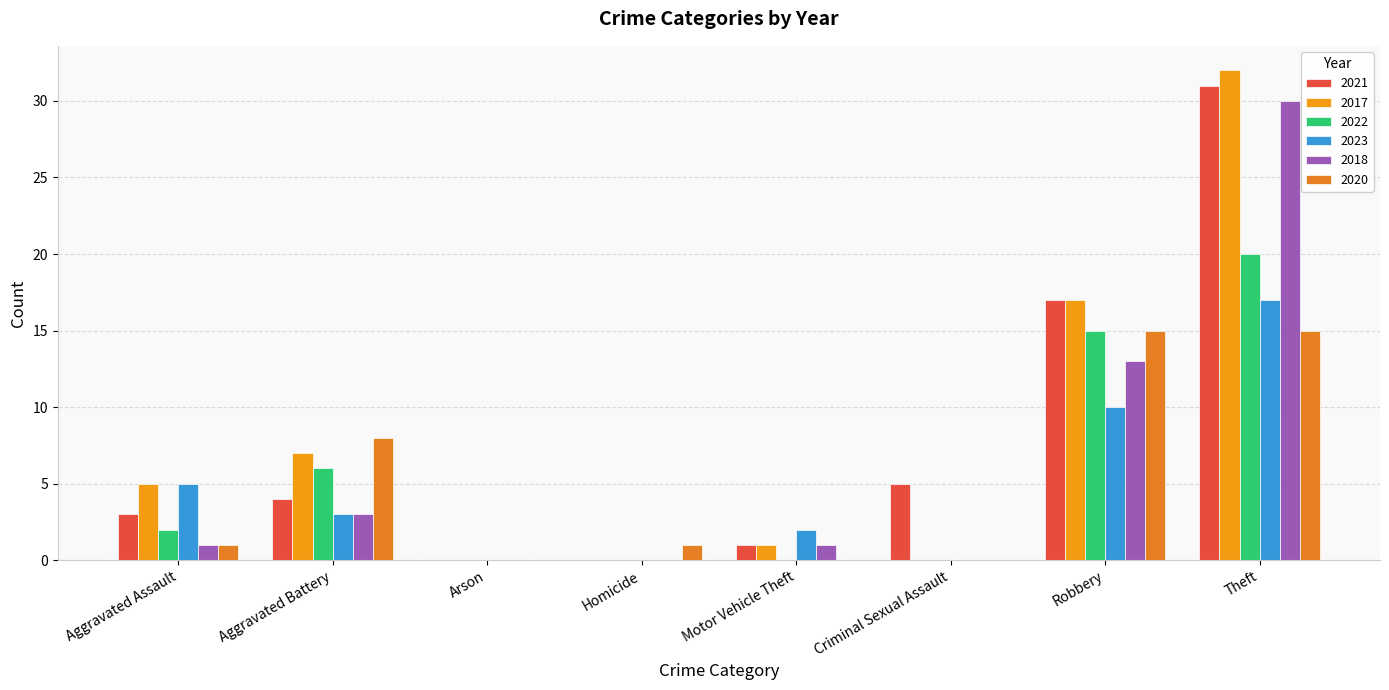

What is the sum of all 2017 values?

62